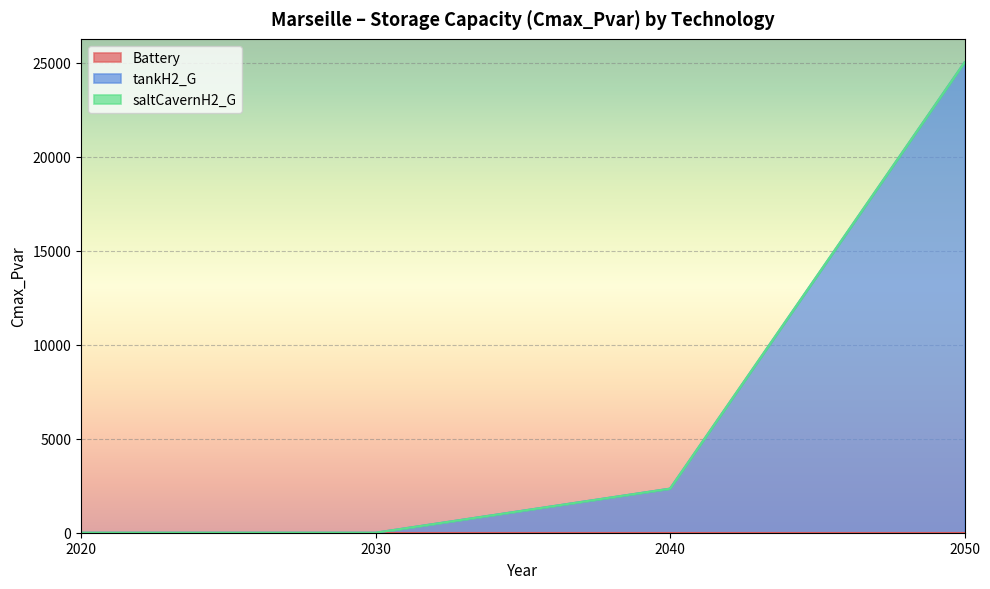

Between 2030 and 2040, which series saw the biggest shift?

tankH2_G